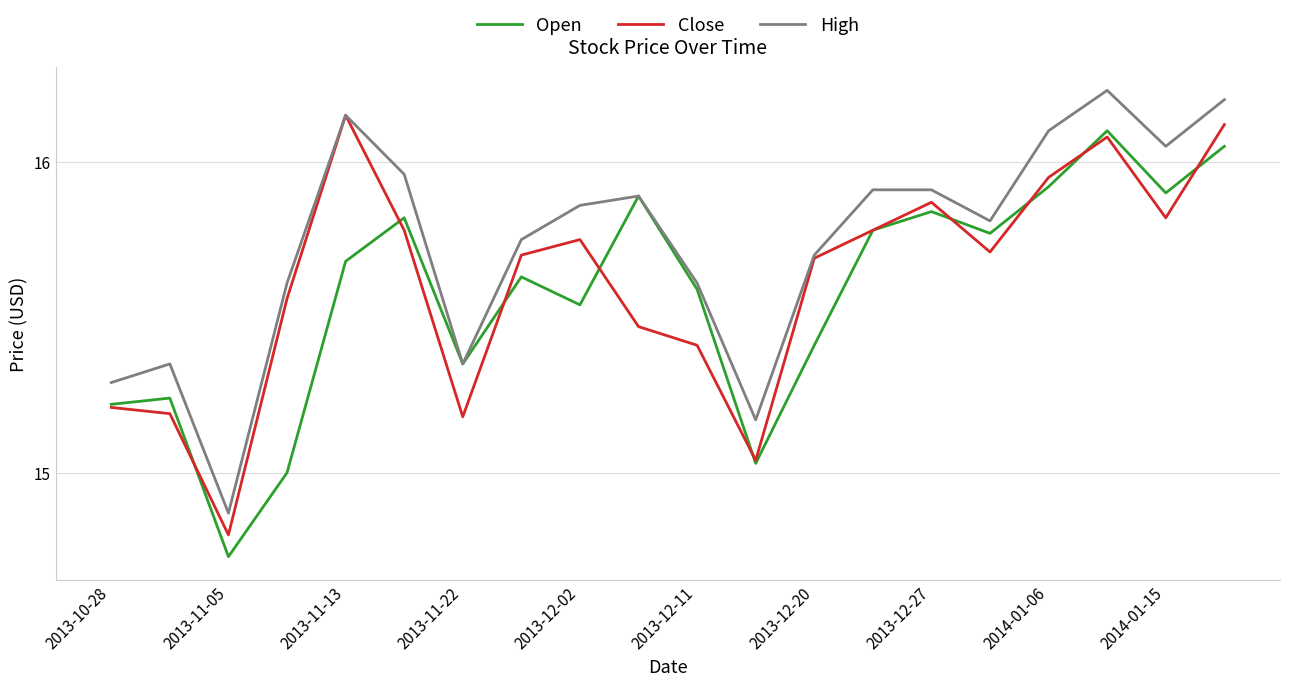

List the series in order of their overall mean, highest first.

High, Close, Open